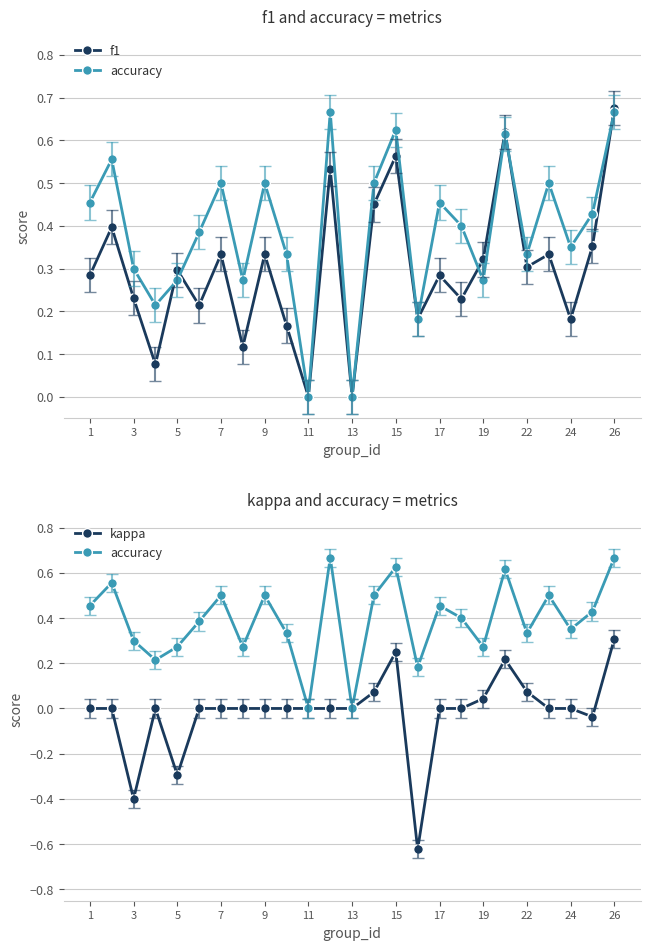

List the series in order of their overall mean, highest first.

accuracy, f1, kappa